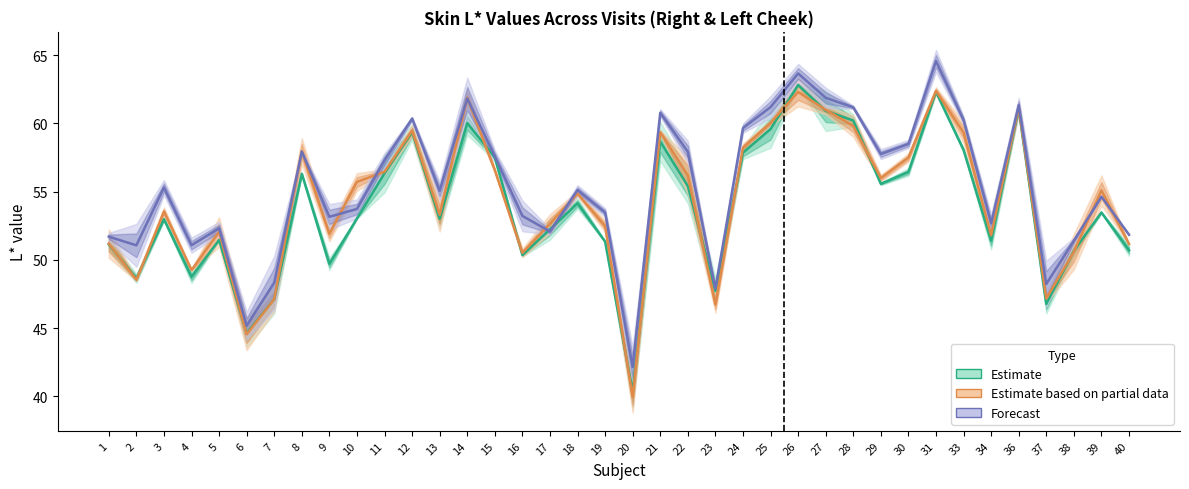

At which category does Estimate based on partial data reach its first local peak?

3